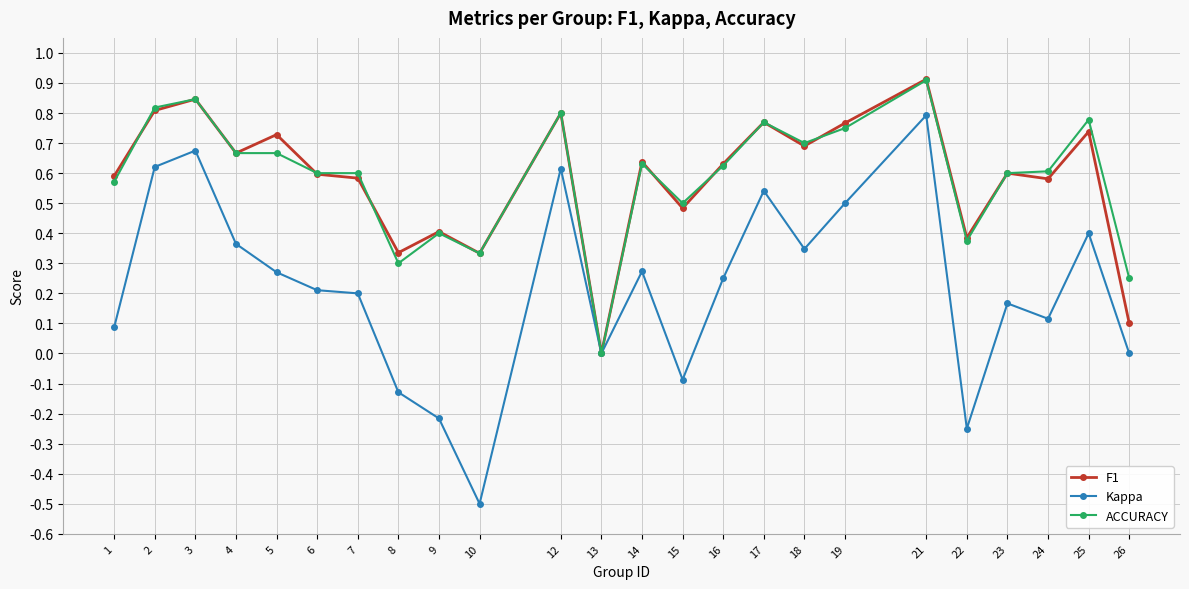

True or false: Kappa has a value of 0.5 at 17.

True